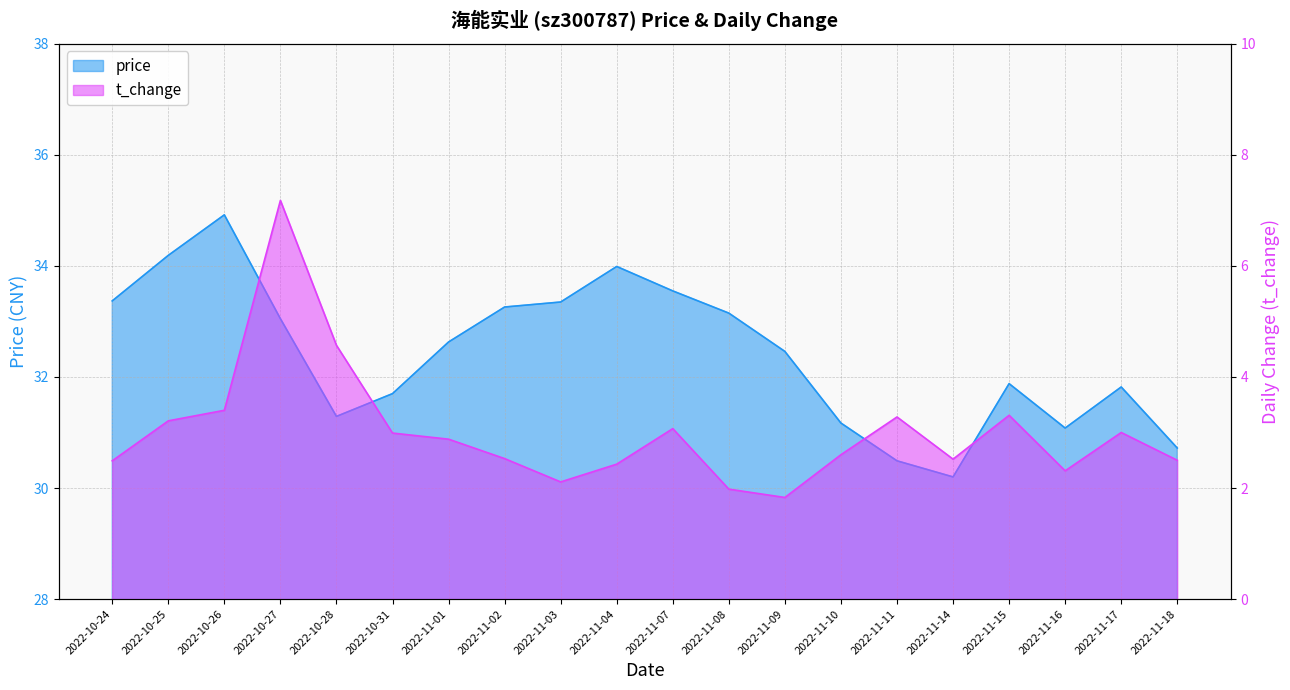

What is the difference between the maximum and minimum values in the price series?

4.7